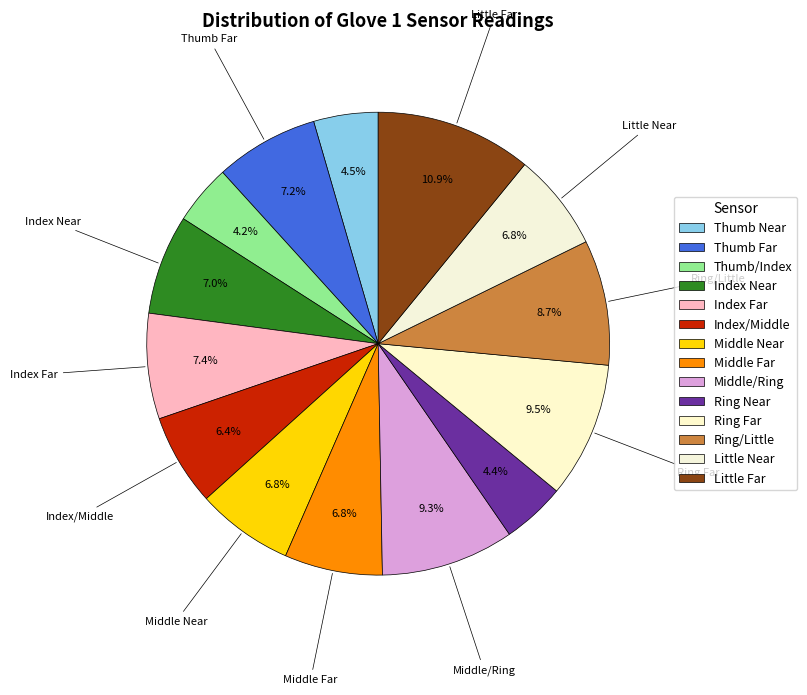

Count the number of slices in the pie.

14